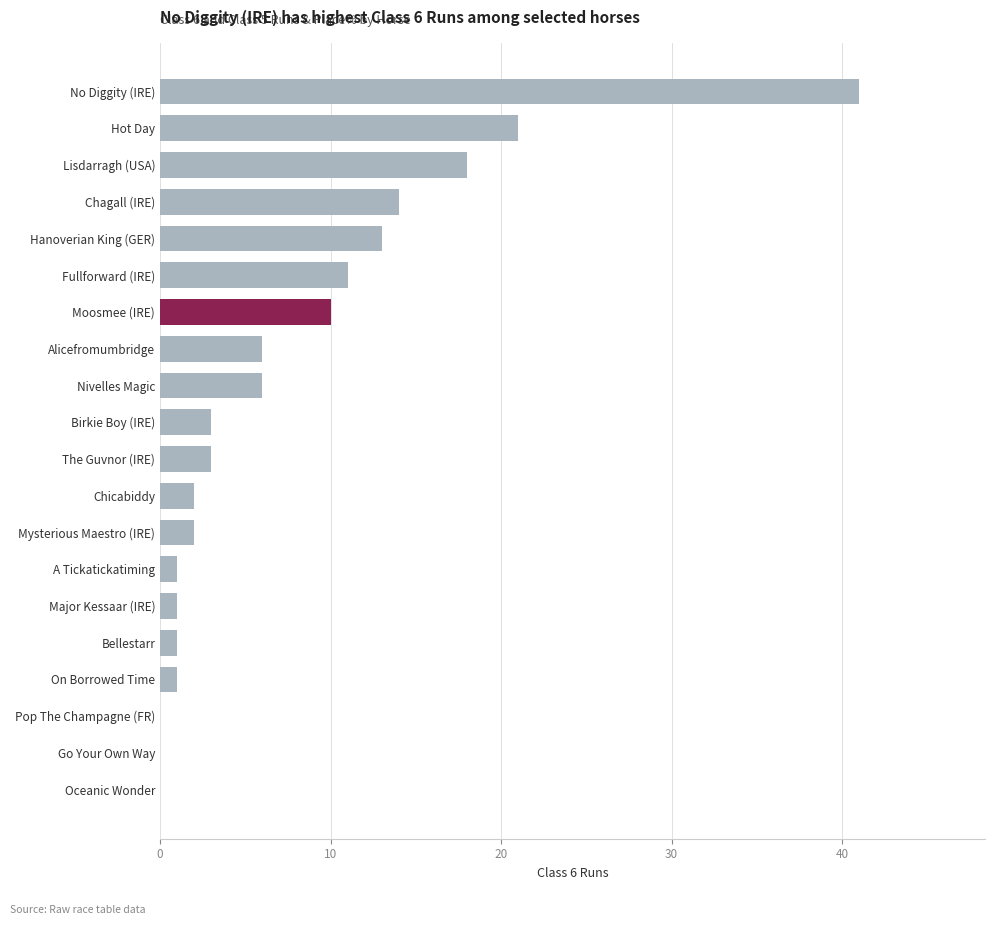

What is the sum of all values?

154